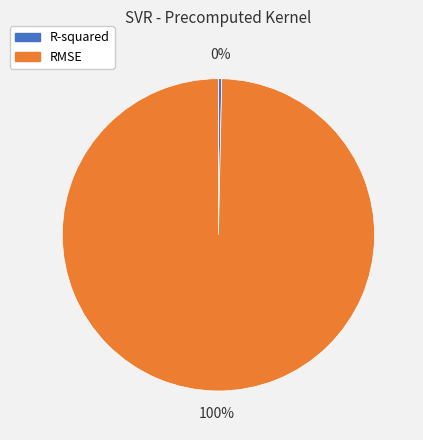

True or false: RMSE accounts for 100% of the total.

True